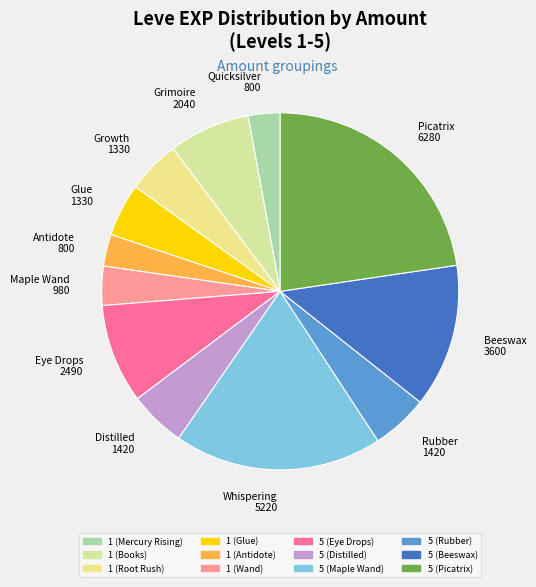

What percentage is the 1 (Glue) slice, to the nearest percent?

5%